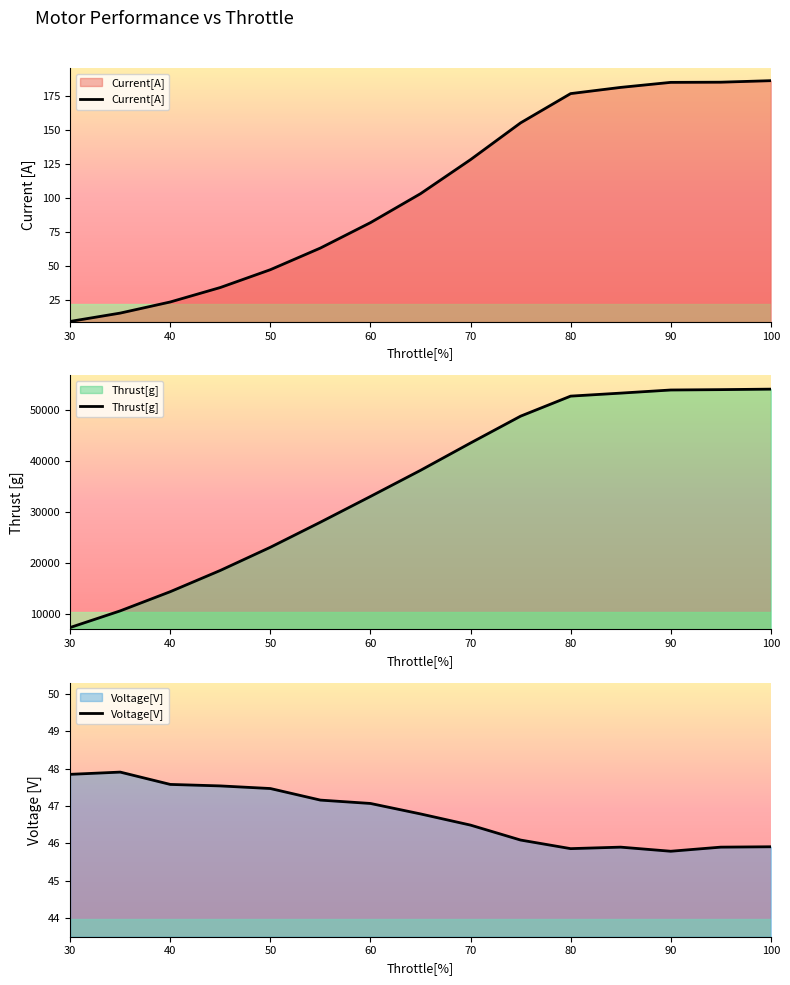

True or false: Voltage[V] and Thrust[g] cross at least once.

False